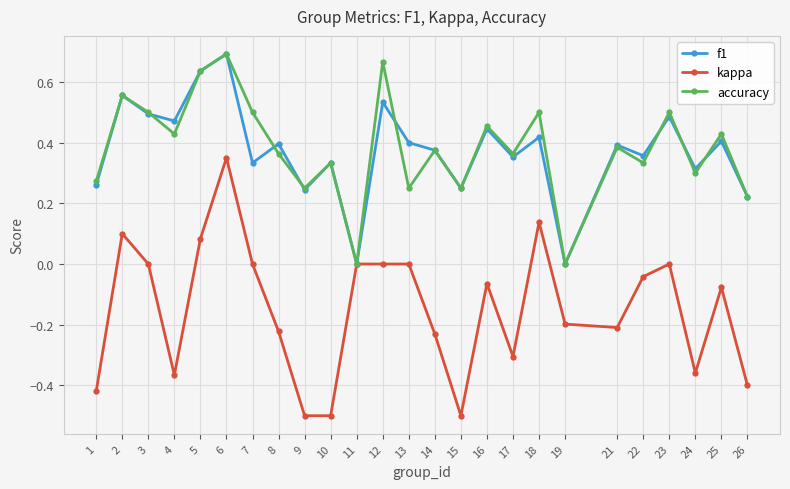

How many f1 values are between 0 and 1?

25